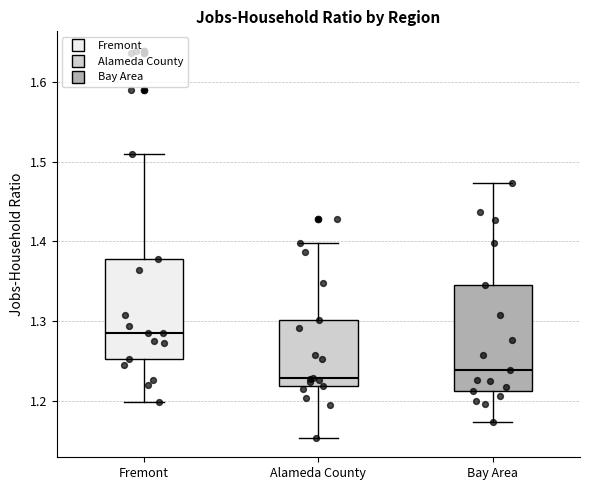

Reading left to right, transcribe this box plot: for each box, give where its median line is, the range the box spans, and where its two whiskers end, as read against the y-axis. The values are not printed on the chart, so give them approximately, as read against the axis.

Fremont: median 1.29, box 1.25 to 1.38, whiskers 1.20 to 1.51
Alameda County: median 1.23, box 1.22 to 1.30, whiskers 1.15 to 1.40
Bay Area: median 1.24, box 1.21 to 1.35, whiskers 1.17 to 1.47